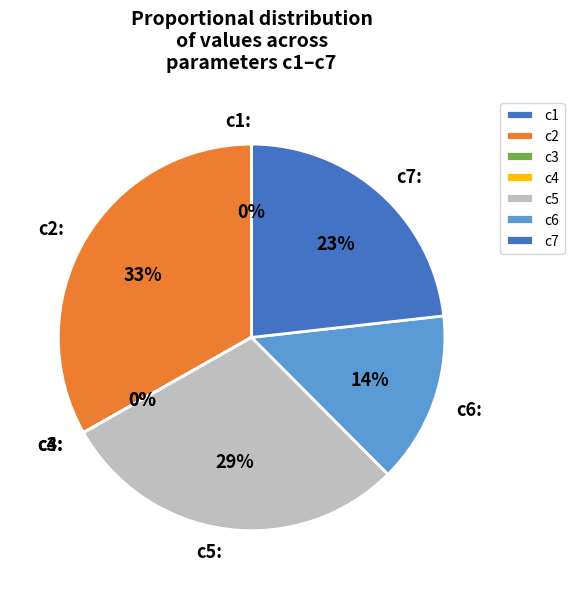

Is there a majority slice in this chart?

No